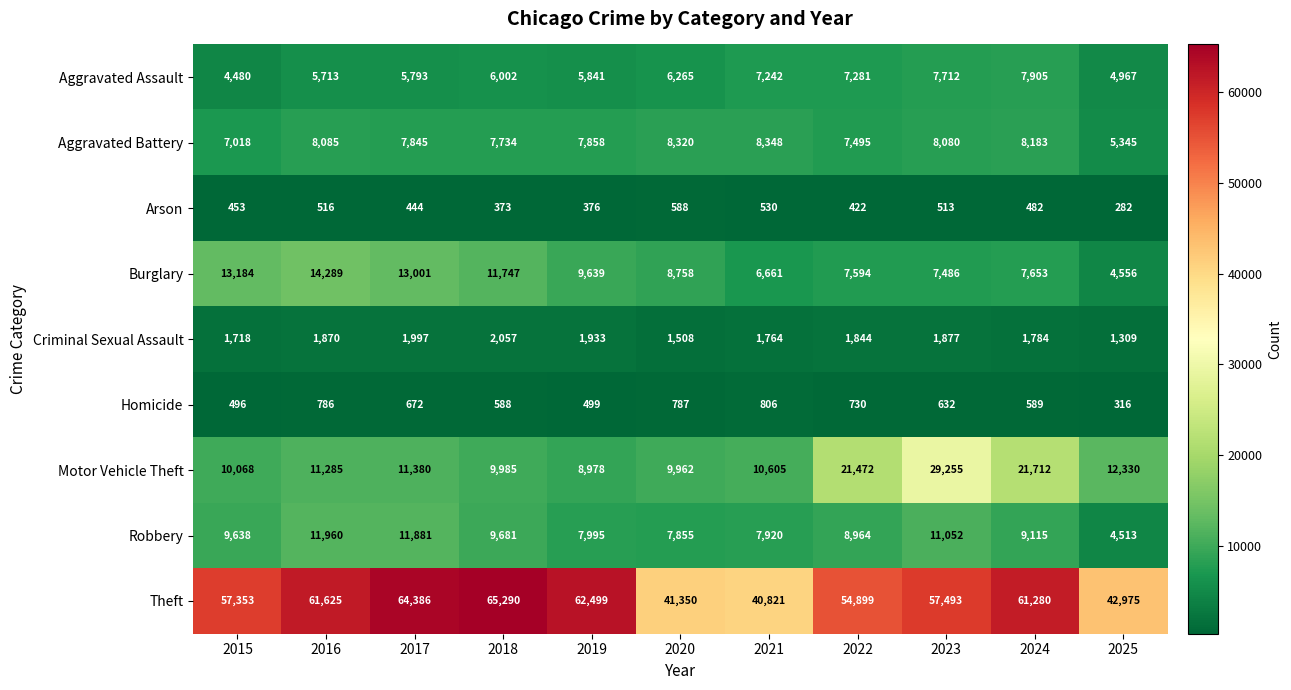

What is the sum of the Arson values at 2021 and 2018?

903